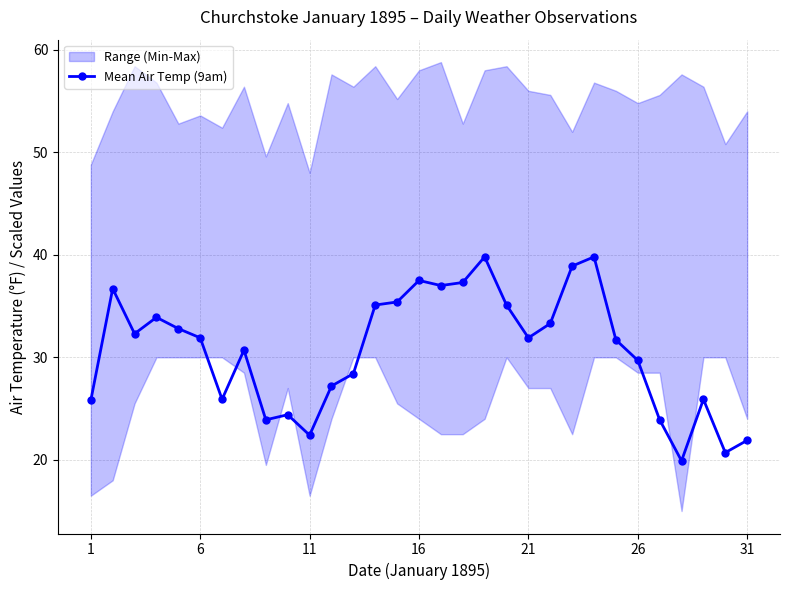

At which label does the data first exceed 31?

6